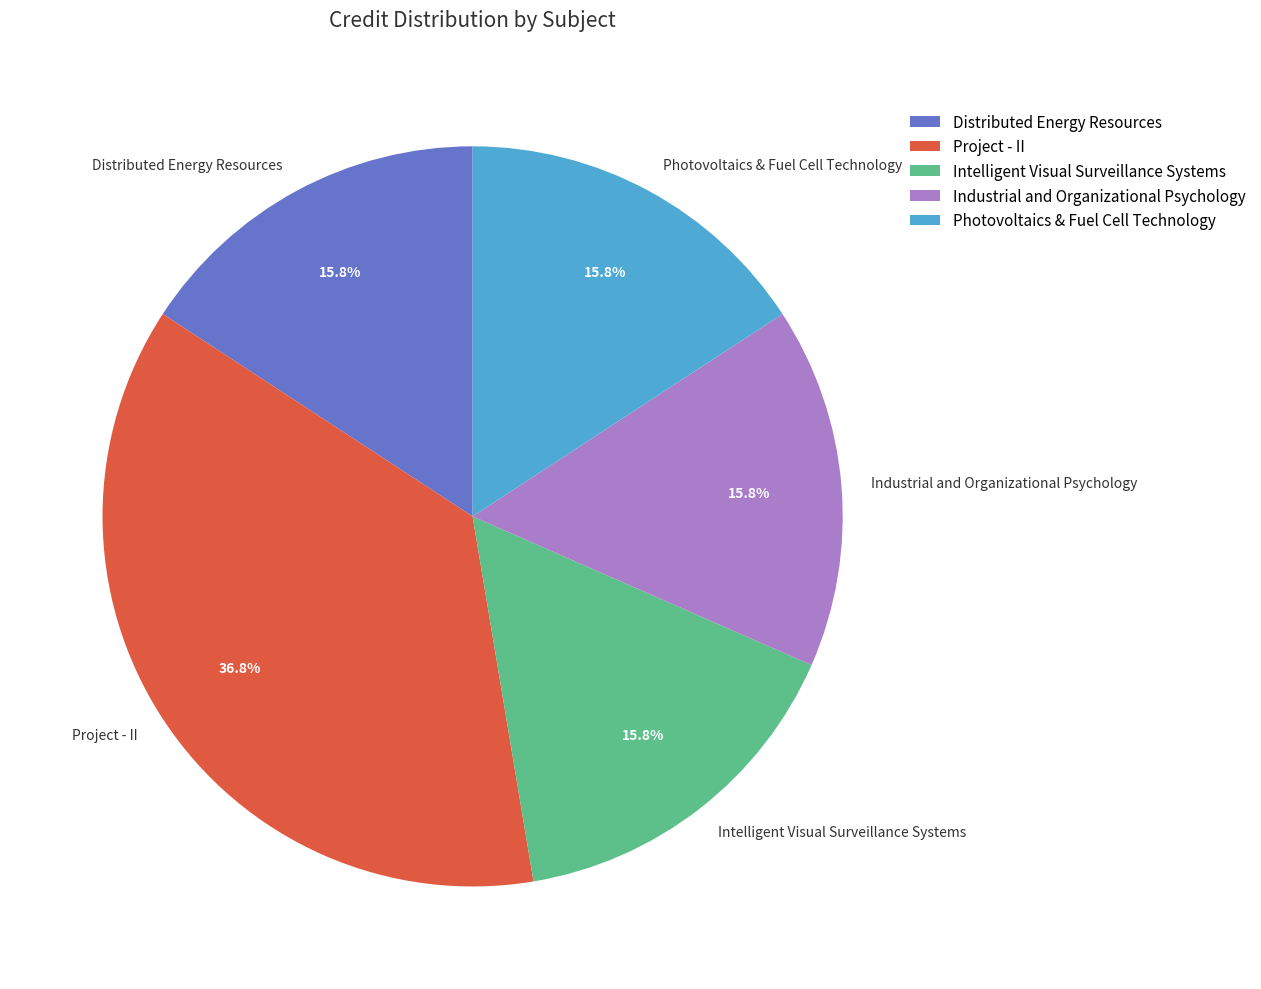

Which category has the biggest portion of the pie?

Project - II